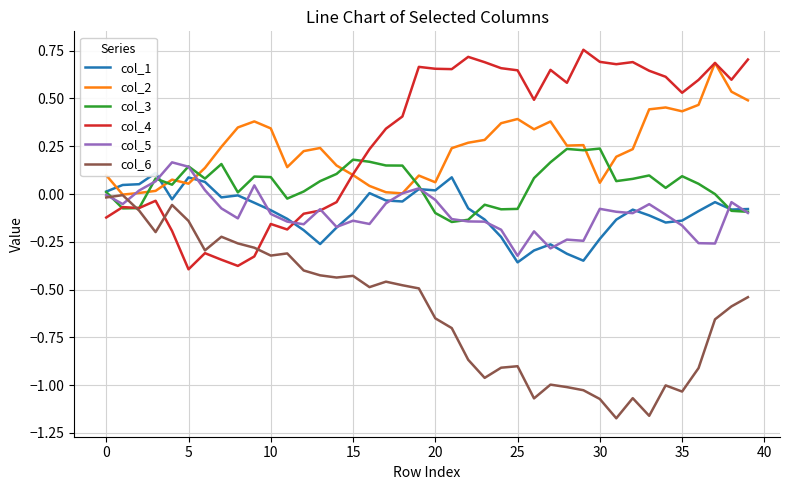

What is the value of the col_6 point at the 8th from the left?

-0.2